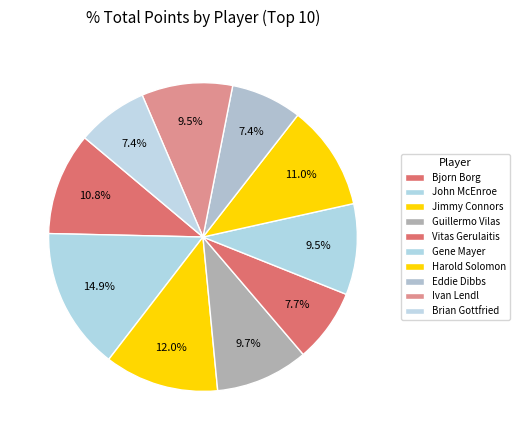

Between Guillermo Vilas and Bjorn Borg, which is larger?

Bjorn Borg